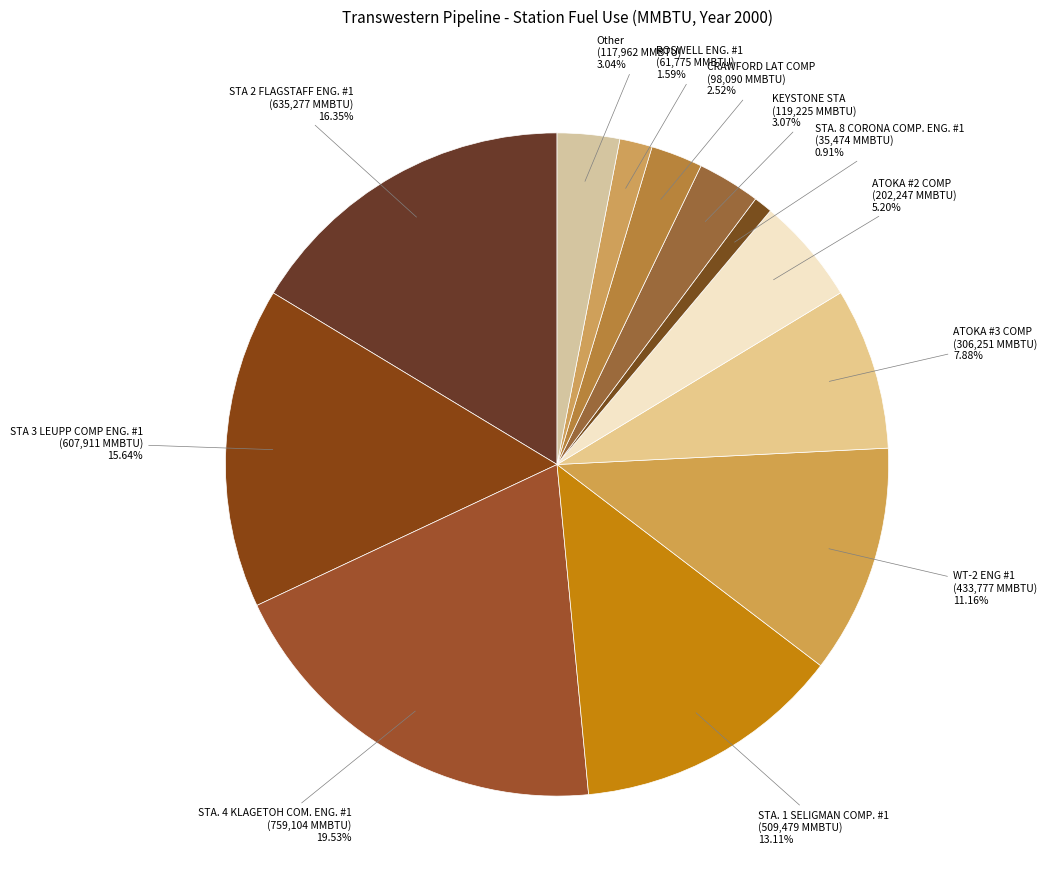

To the nearest percent, what is the difference between the ATOKA #3 COMP and STA. 4 KLAGETOH COM. ENG. #1 slice percentages?

12%